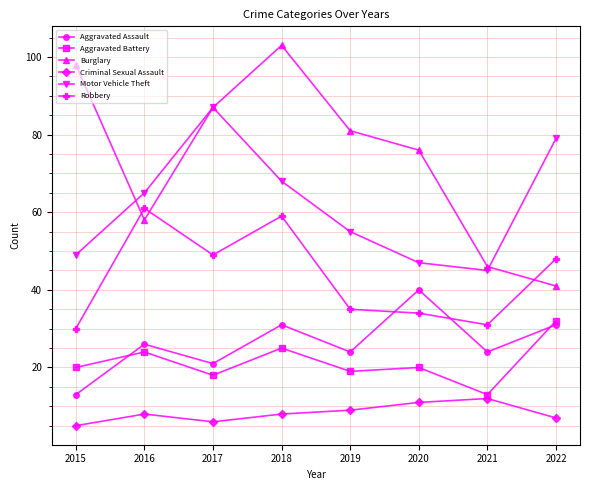

At which label is Burglary closest to 72?

2020